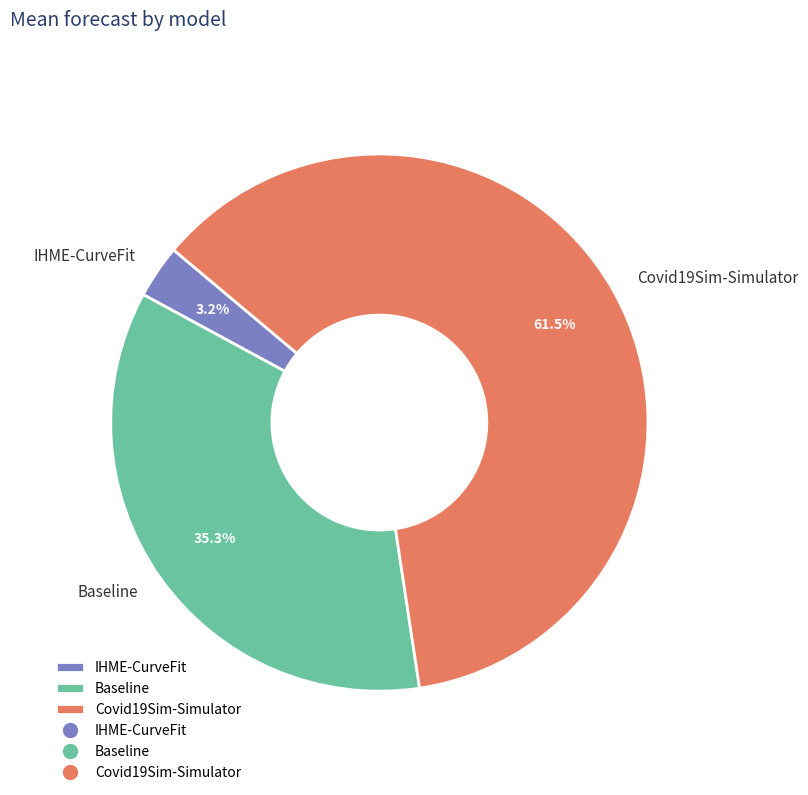

Count the number of slices in the pie.

3